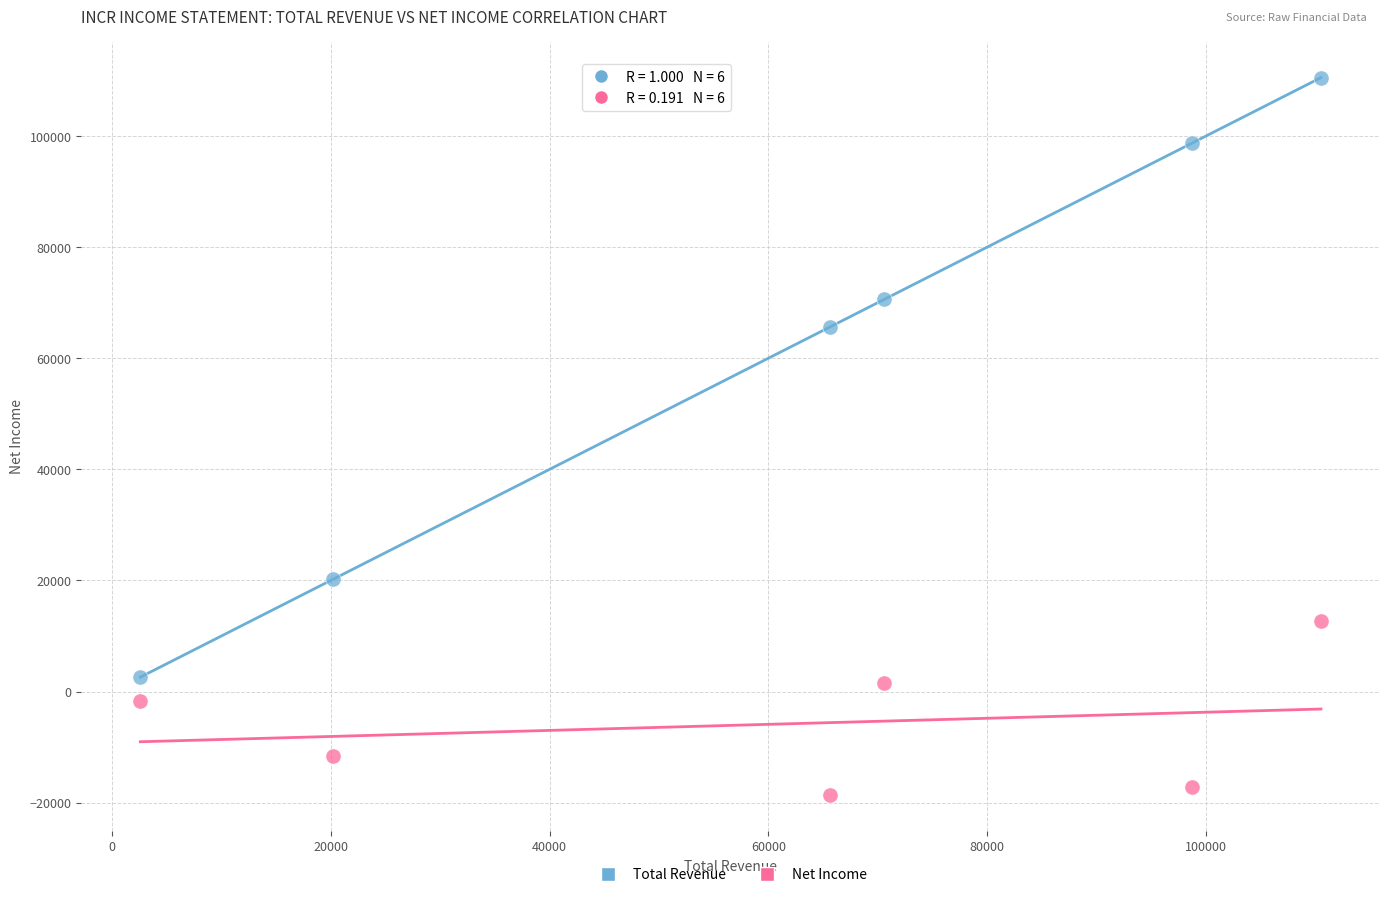

Which series has the largest Y range (max minus min)?

Total Revenue